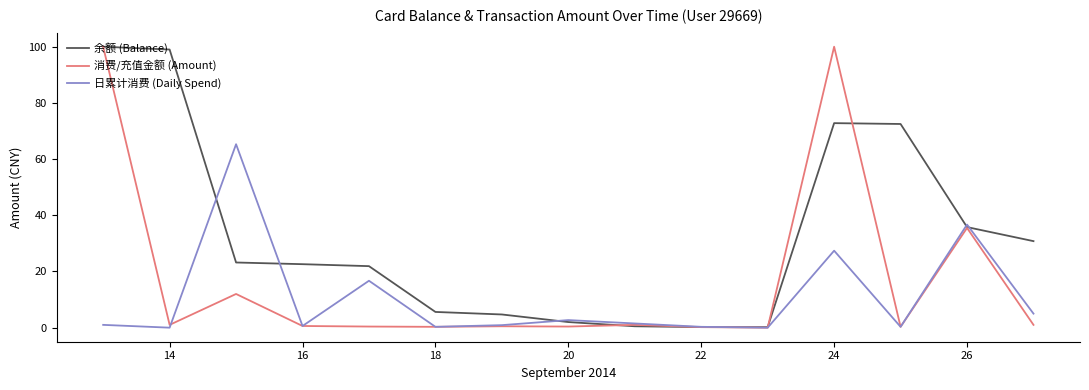

Rank the series by their average value, from lowest to highest.

日累计消费 (Daily Spend), 消费/充值金额 (Amount), 余额 (Balance)